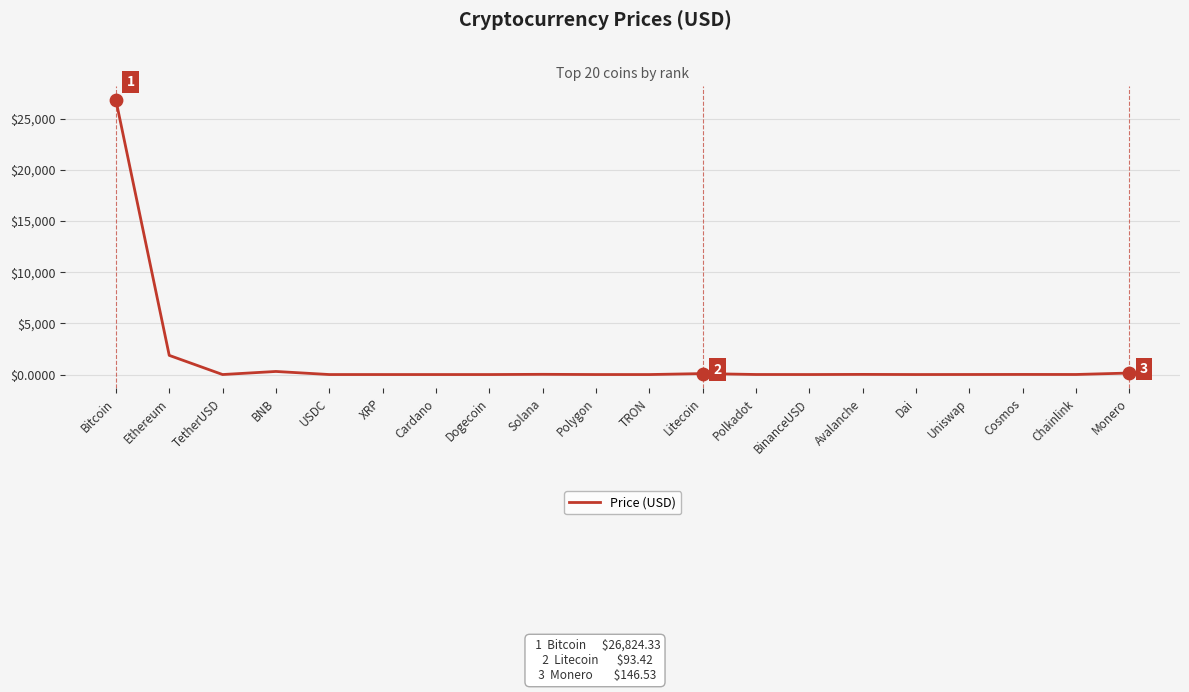

What is the change in value from USDC to Polkadot?

+4.3